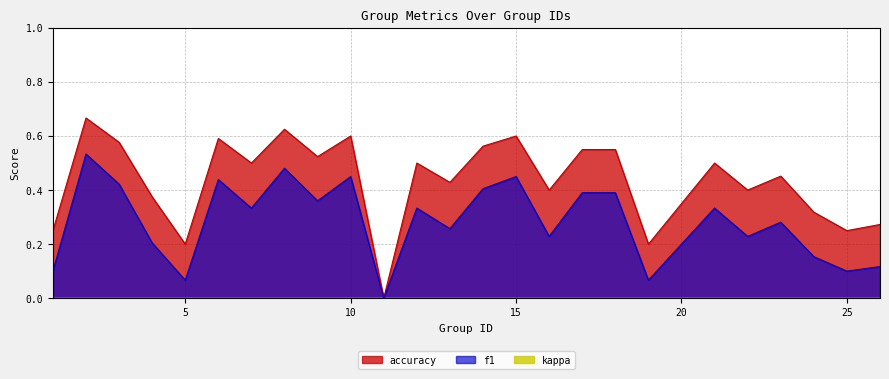

Count the number of data series in this chart.

3